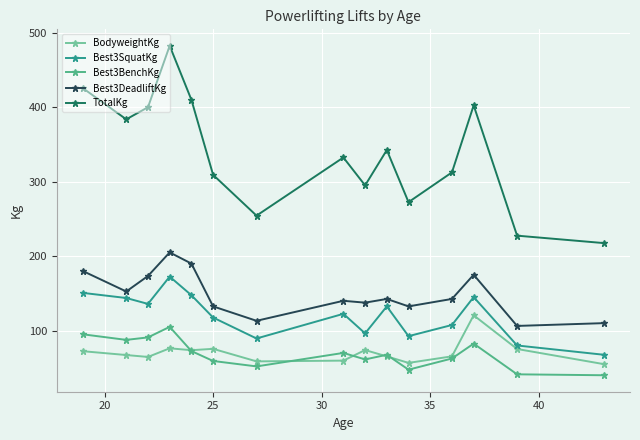

What is the average value of the BodyweightKg series?

70.6